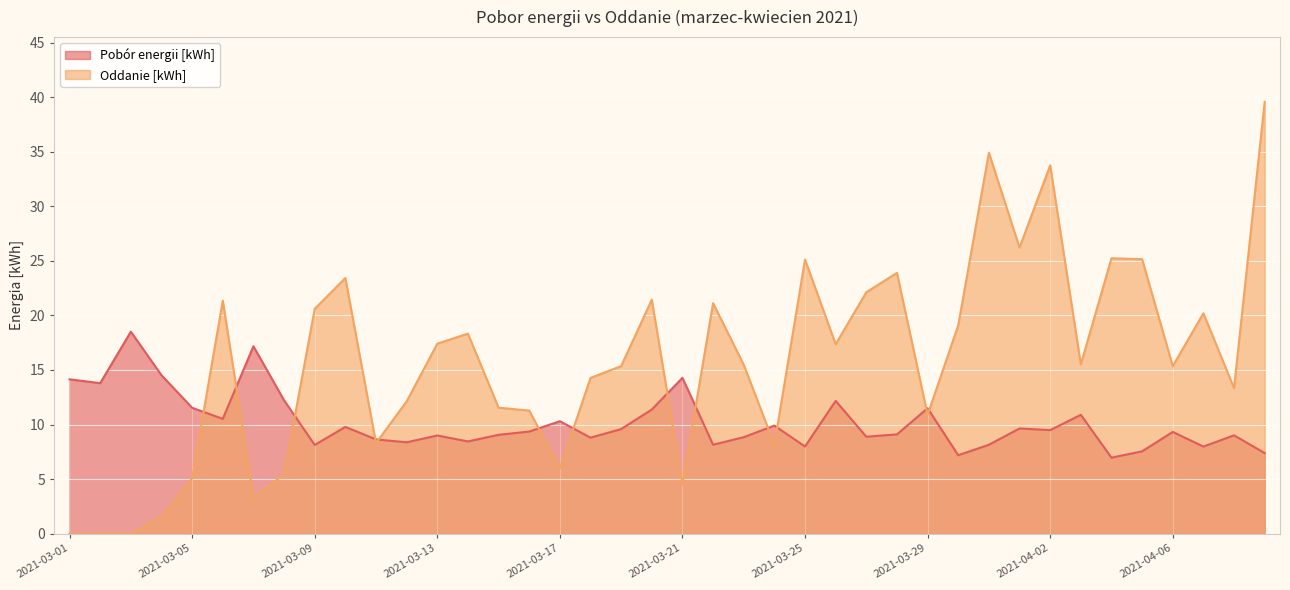

What is the difference between the maximum and minimum values in the Pobor energii [kWh] series?

11.5